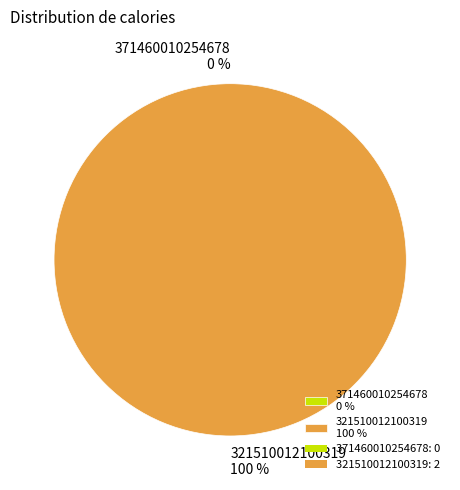

True or false: 321510012100319 accounts for 100% of the total.

True